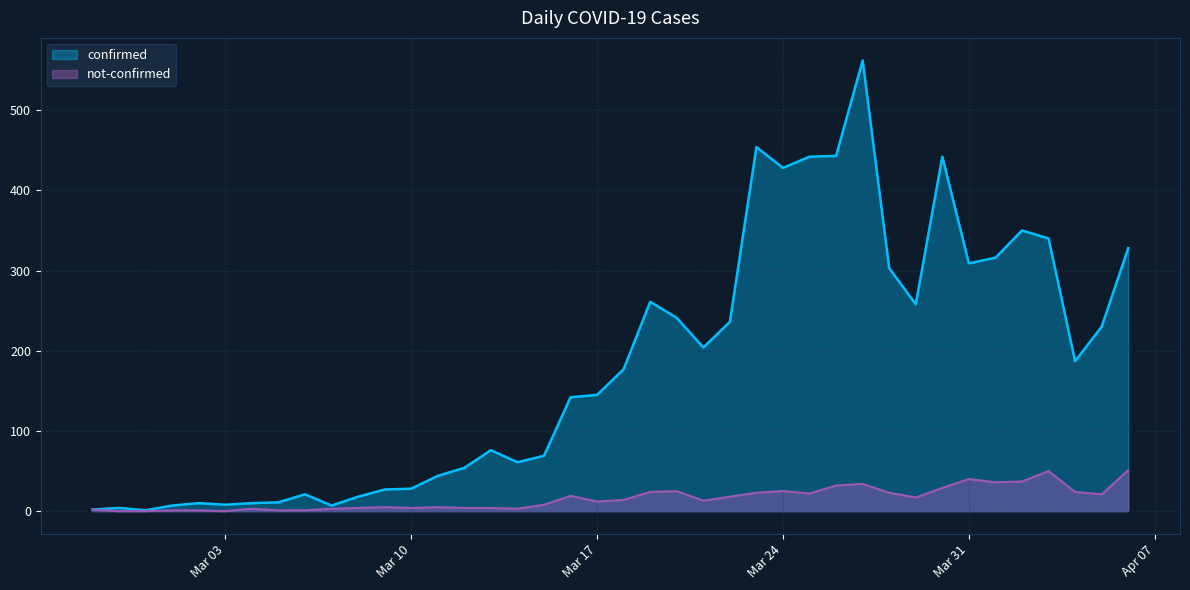

What is the average value of the confirmed series?

181